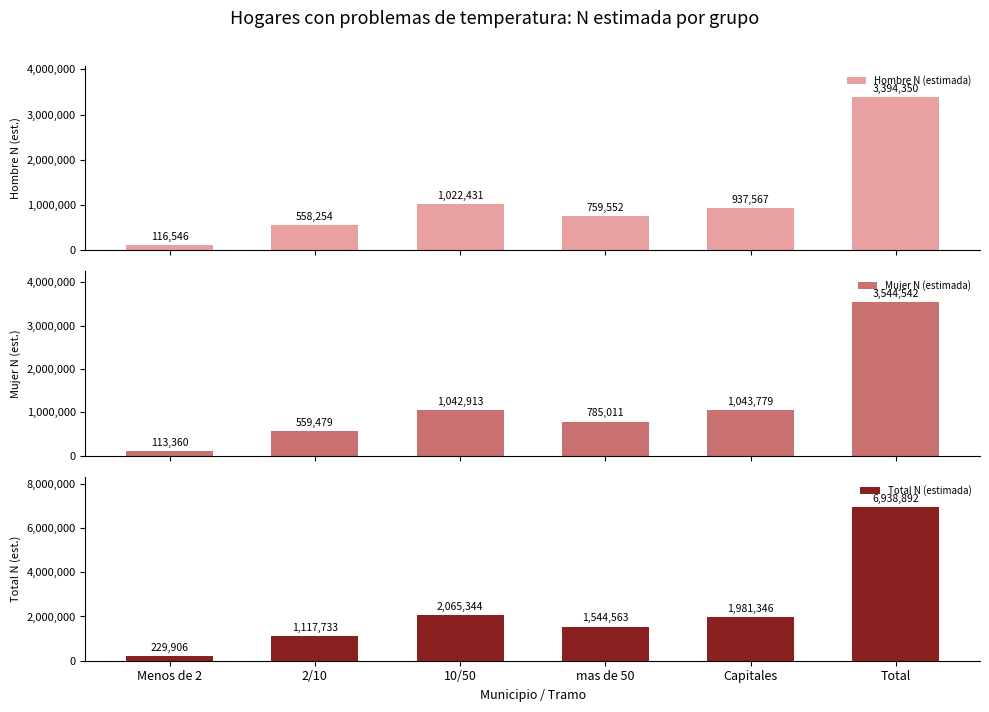

What are all the series names shown in the legend?

Hombre N (estimada), Mujer N (estimada), Total N (estimada)